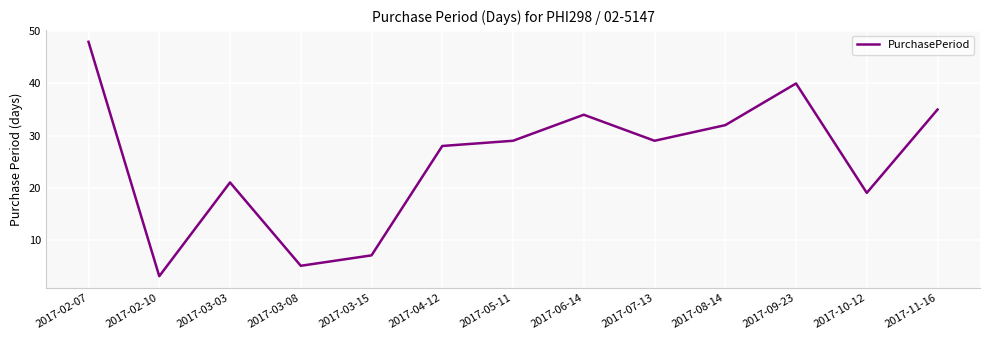

Where is the data nearest to the value 25?

2017-04-12